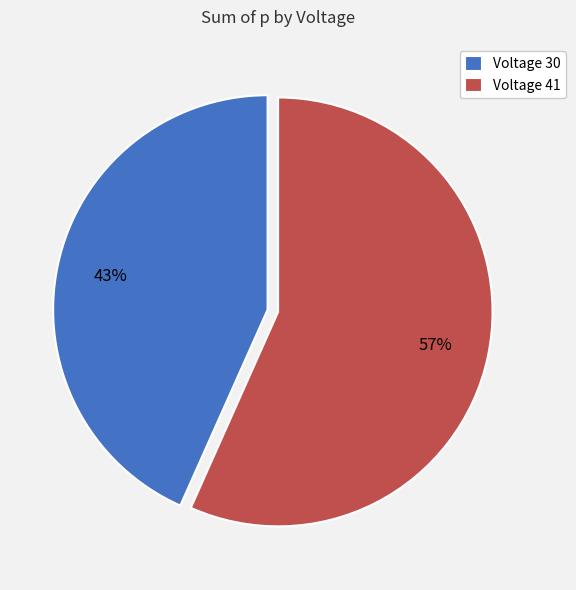

What percentage is the Voltage 41 slice, to the nearest percent?

57%